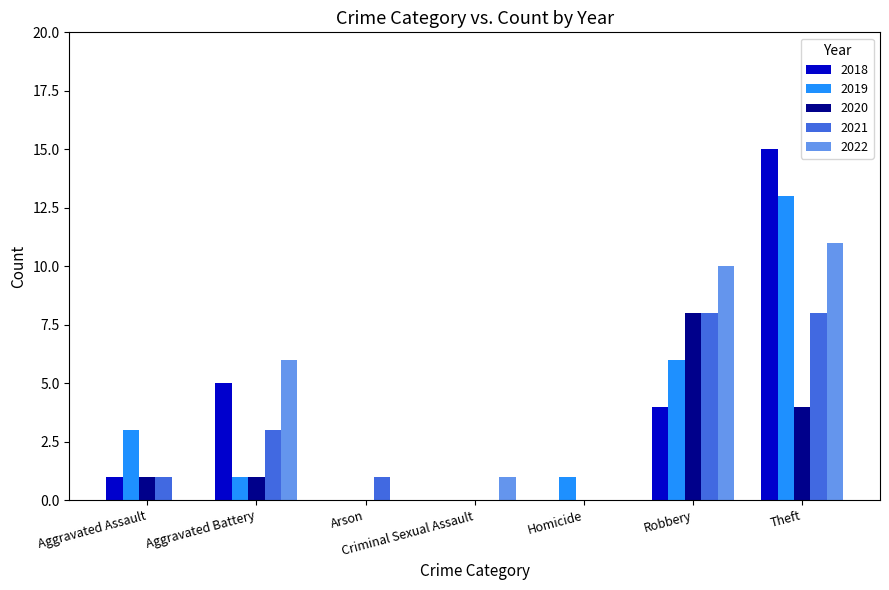

At which category is the sum across all series the highest?

Theft